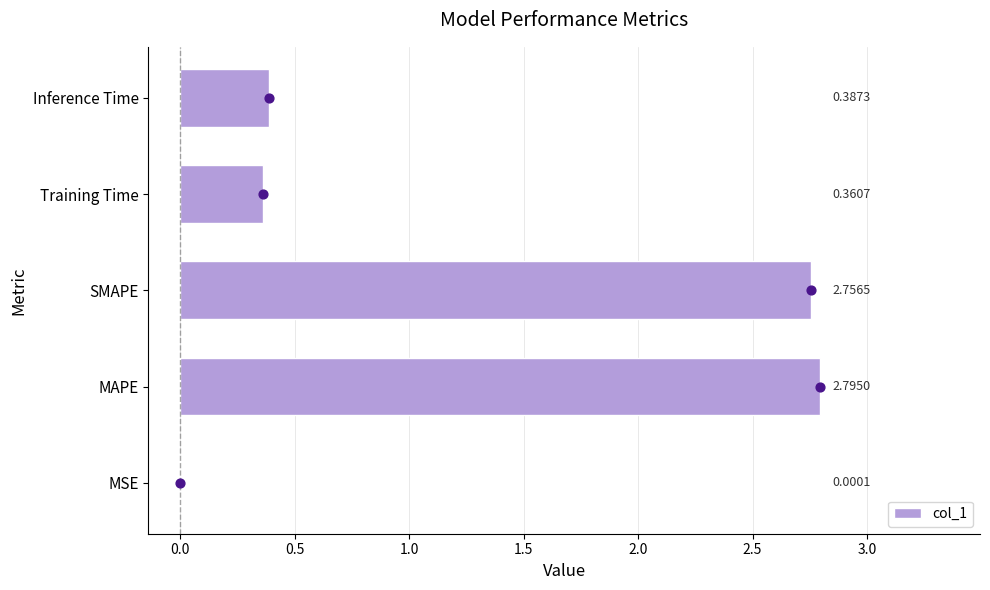

At which label does col_1 reach its peak?

MAPE